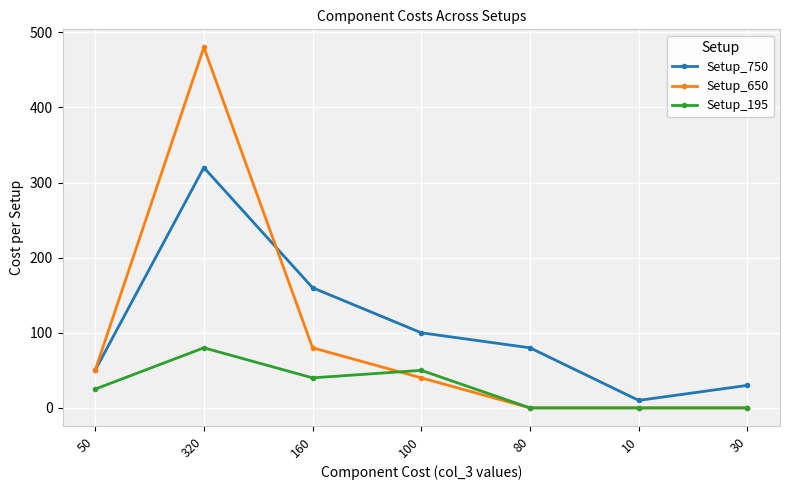

True or false: Setup_750 has a value of 320 at 320.

True